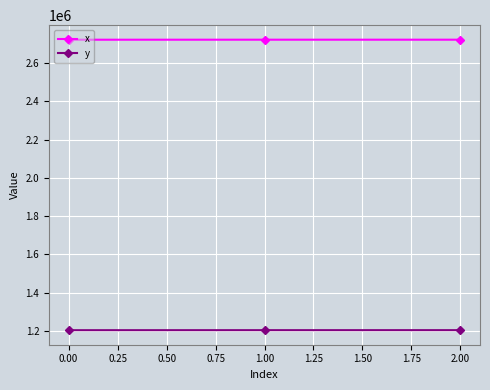

Rank the series by their average value, from highest to lowest.

x, y